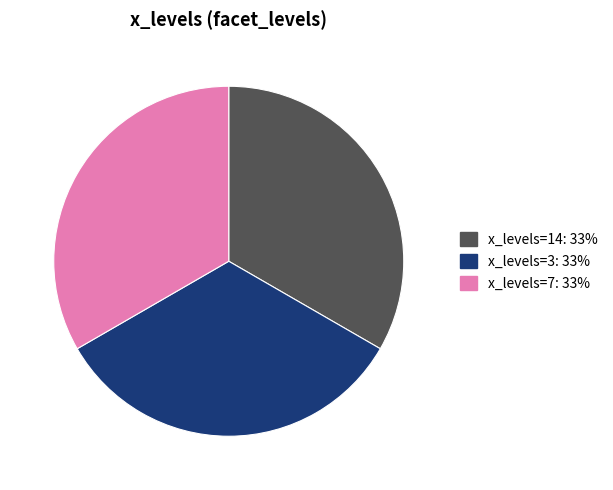

Does any single category account for the majority?

No